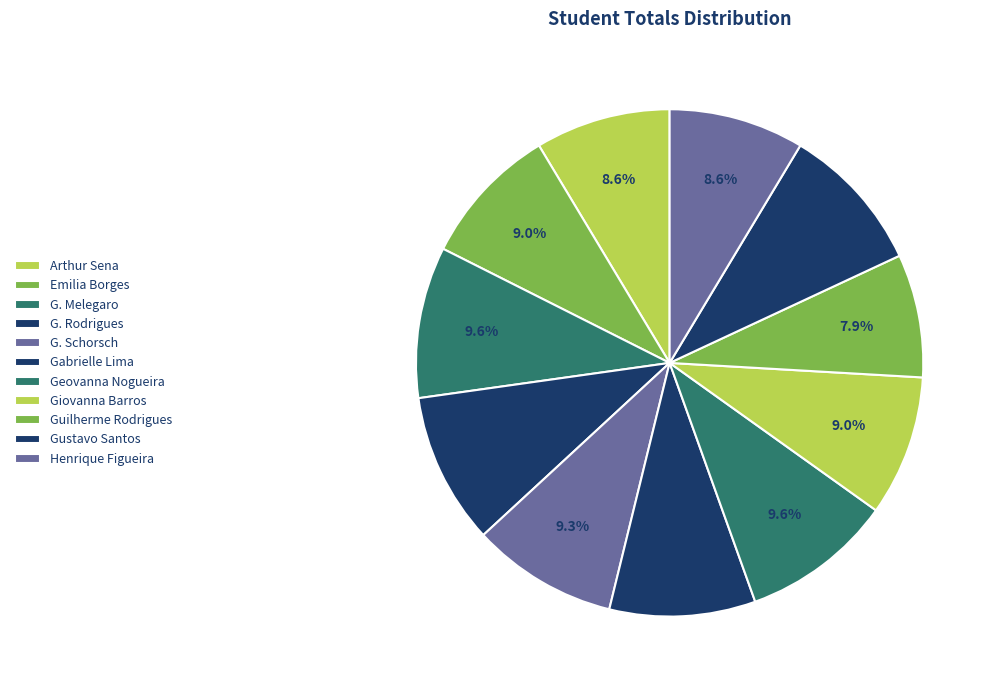

Count the number of slices in the pie.

11